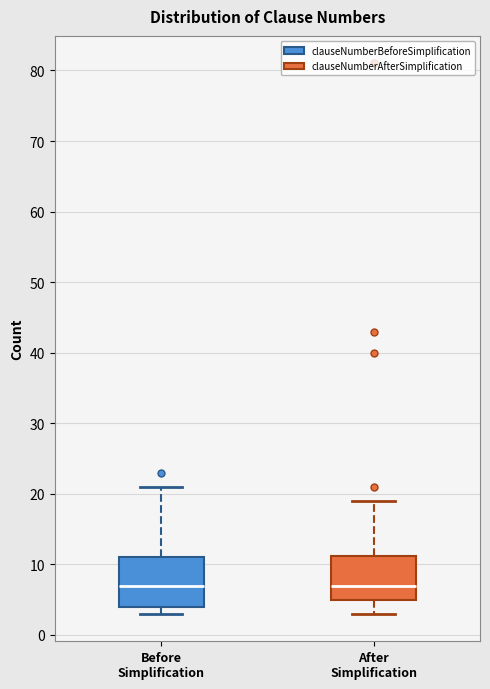

Reading left to right, transcribe this box plot: for each box, give where its median line is, the range the box spans, and where its two whiskers end, as read against the y-axis. The values are not printed on the chart, so give them approximately, as read against the axis.

Before Simplification: median 7, box 4 to 11, whiskers 3 to 21
After Simplification: median 7, box 5 to 11, whiskers 3 to 19